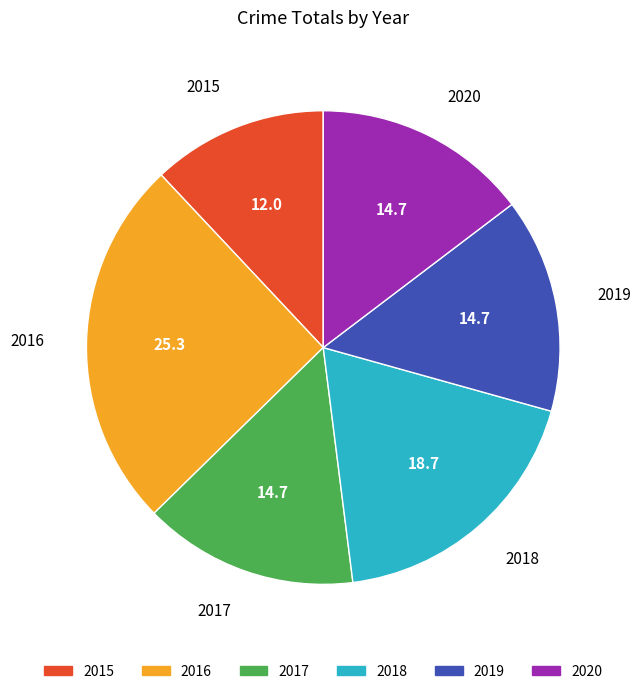

The 2015 slice represents 1% of the pie. True or false?

False